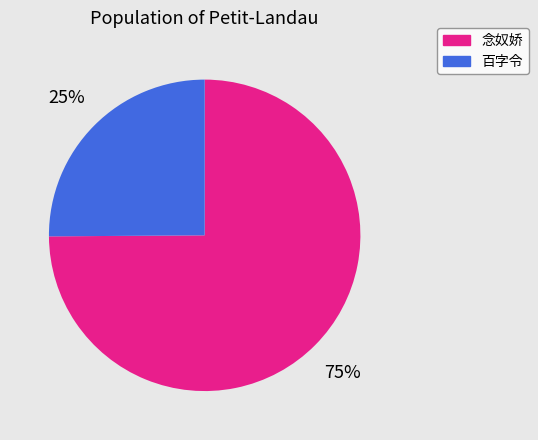

Which category has the biggest portion of the pie?

念奴娇